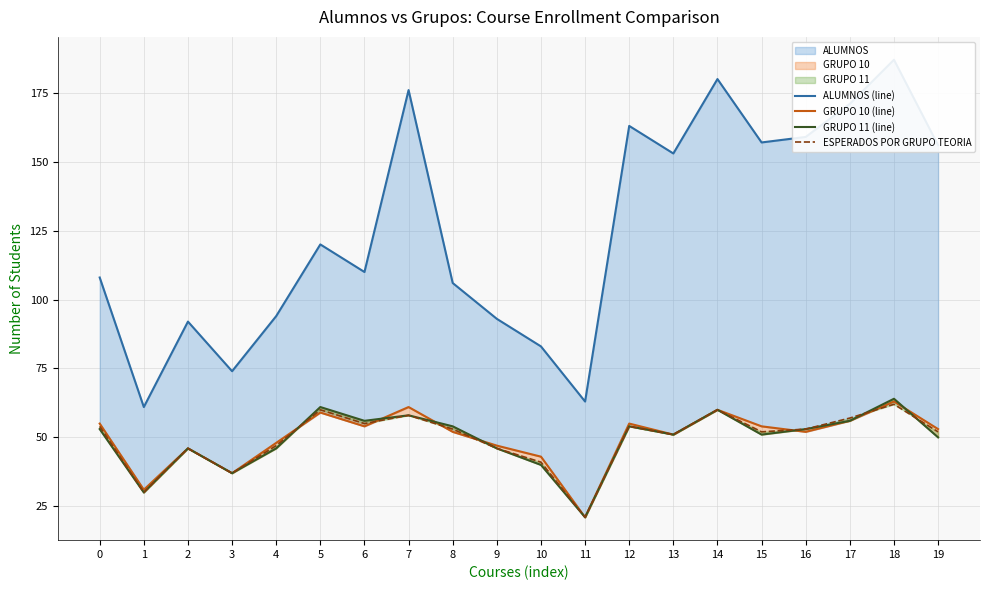

Reading left to right, extract all data points from this chart.

ALUMNOS (line): 0=108	1=61	2=92	3=74	4=94	5=120	6=110	7=176	8=106	9=93	10=83	11=63	12=163	13=153	14=180	15=157	16=159	17=171	18=187	19=156
GRUPO 10 (line): 0=55	1=31	2=46	3=37	4=48	5=59	6=54	7=61	8=52	9=47	10=43	11=21	12=55	13=51	14=60	15=54	16=52	17=56	18=63	19=53
GRUPO 11 (line): 0=53	1=30	2=46	3=37	4=46	5=61	6=56	7=58	8=54	9=46	10=40	11=21	12=54	13=51	14=60	15=51	16=53	17=56	18=64	19=50
ESPERADOS POR GRUPO TEORIA: 0=54	1=30	2=46	3=37	4=47	5=60	6=55	7=58	8=53	9=46	10=41	11=21	12=54	13=51	14=60	15=52	16=53	17=57	18=62	19=52